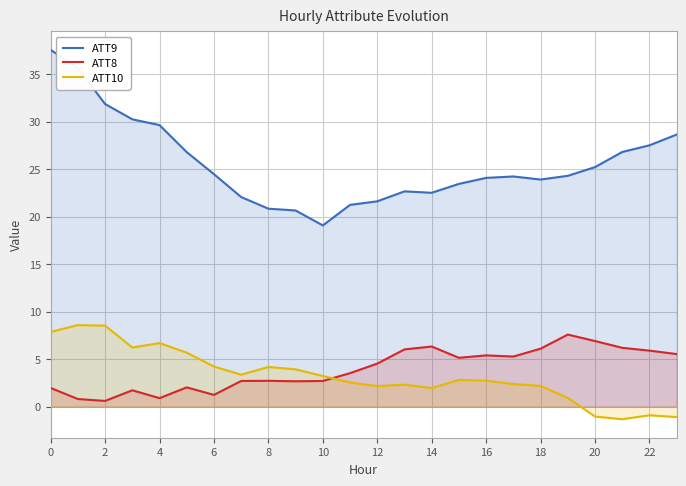

What are all the series names shown in the legend?

ATT9, ATT8, ATT10